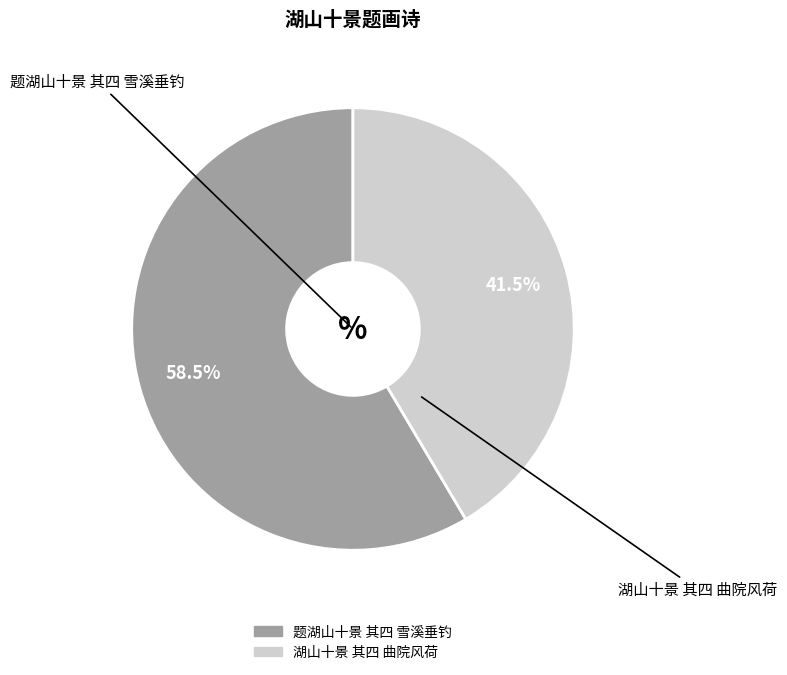

Which slice represents more than half of the pie?

题湖山十景 其四 雪溪垂钓